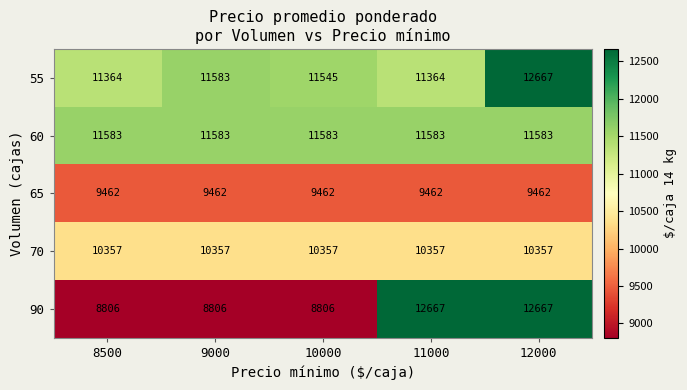

What is the total value across all series at 10000?

51753